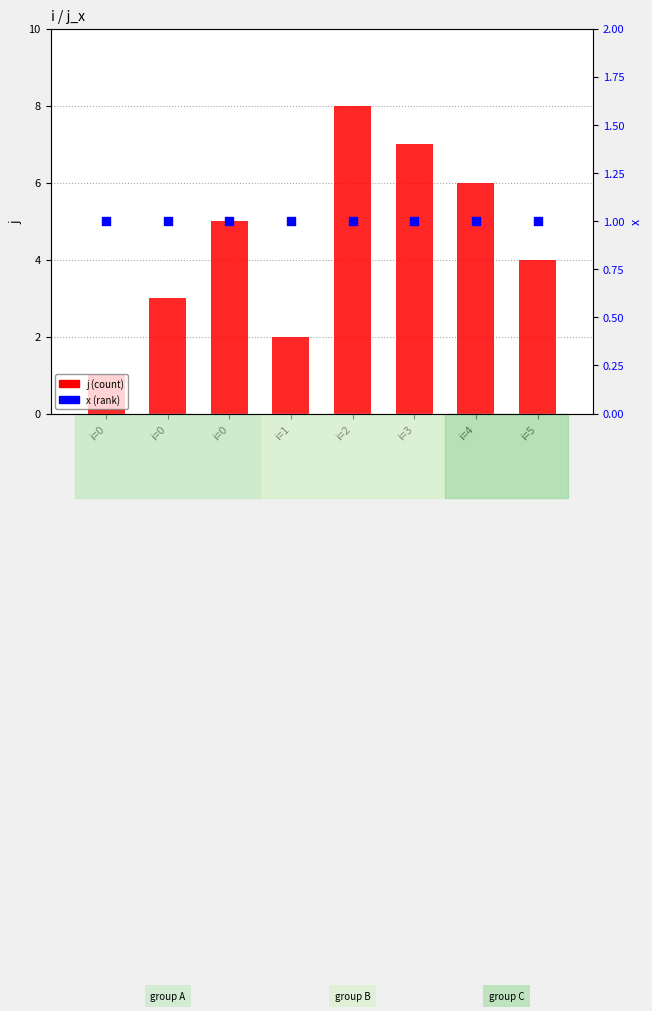

Which series reaches the maximum Y coordinate?

j